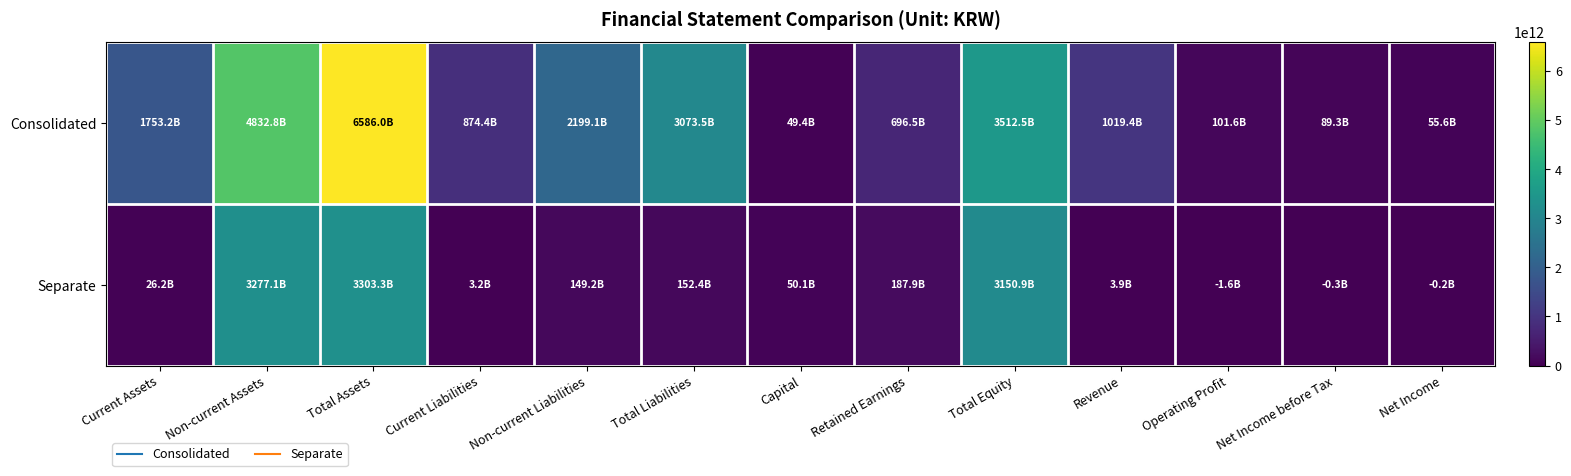

Between Net Income before Tax and Capital, which is larger?

Net Income before Tax